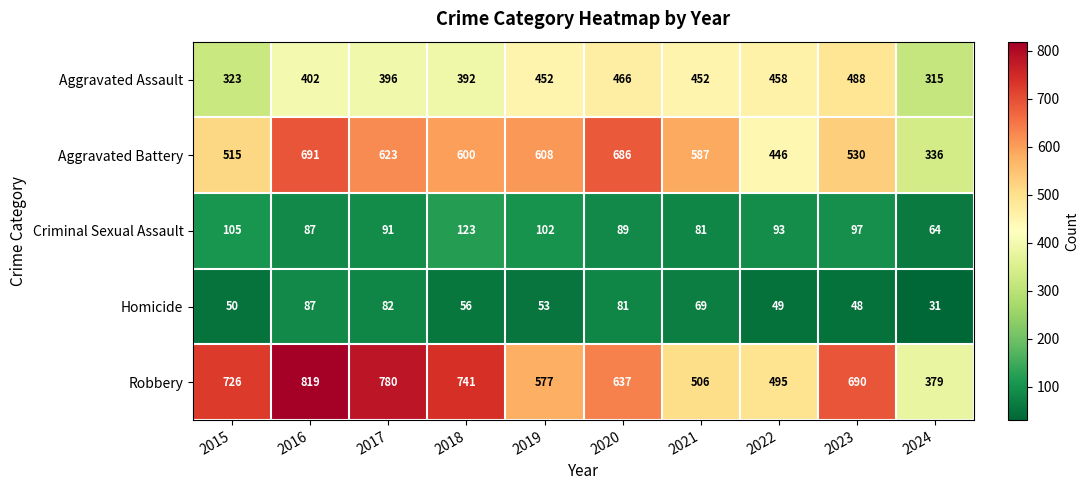

What is the difference between the second highest and minimum values in the Homicide series?

51